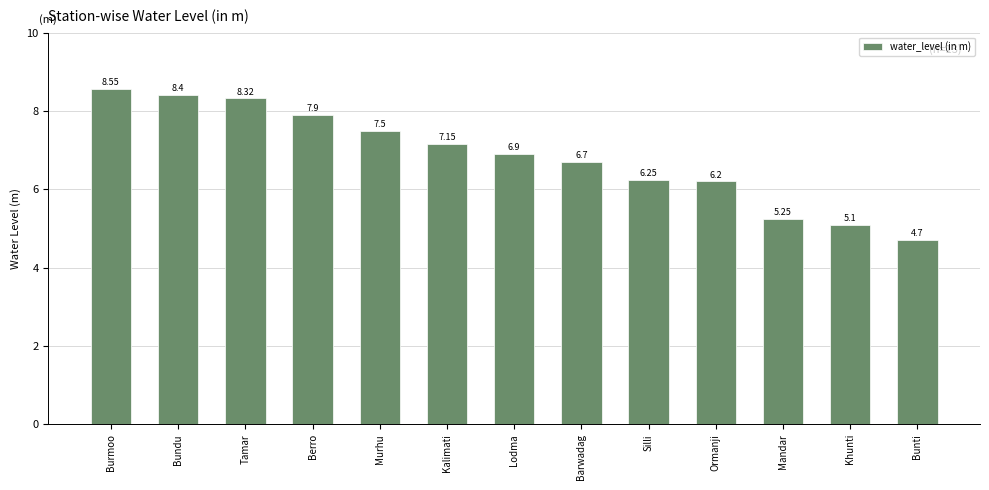

True or false: the data shows 4.7 at Bundu.

False